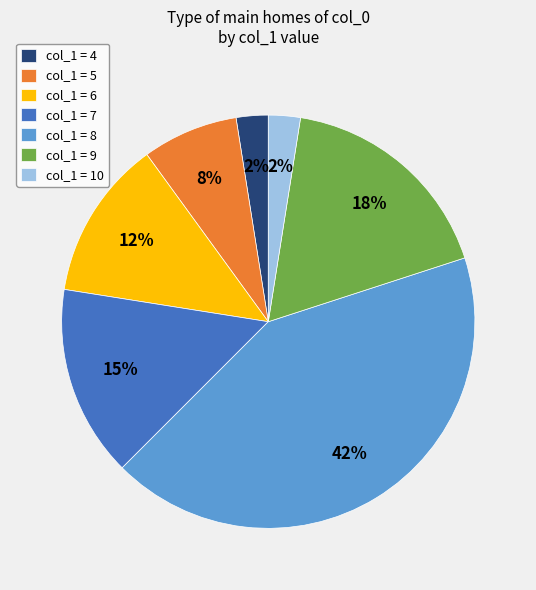

Does any single category account for the majority?

No